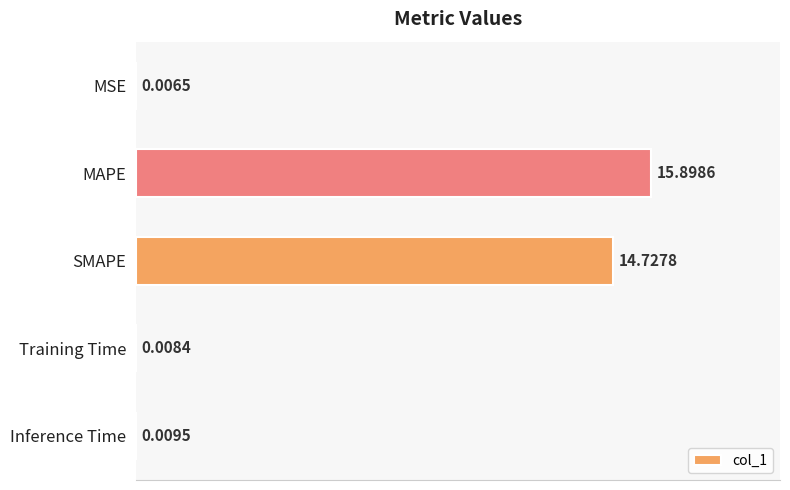

What is the change in value from MAPE to Training Time?

-15.9